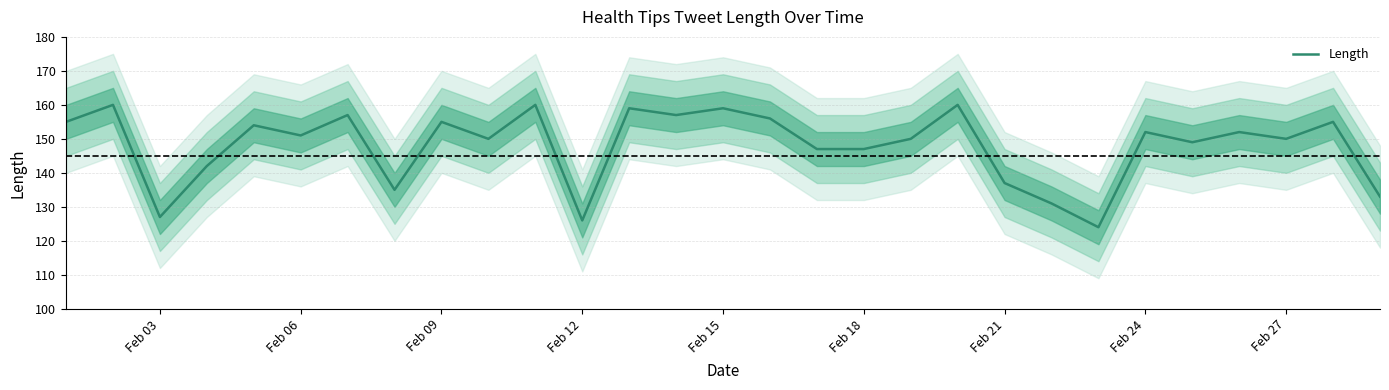

The Length series shows 152 at Feb 24. True or false?

True